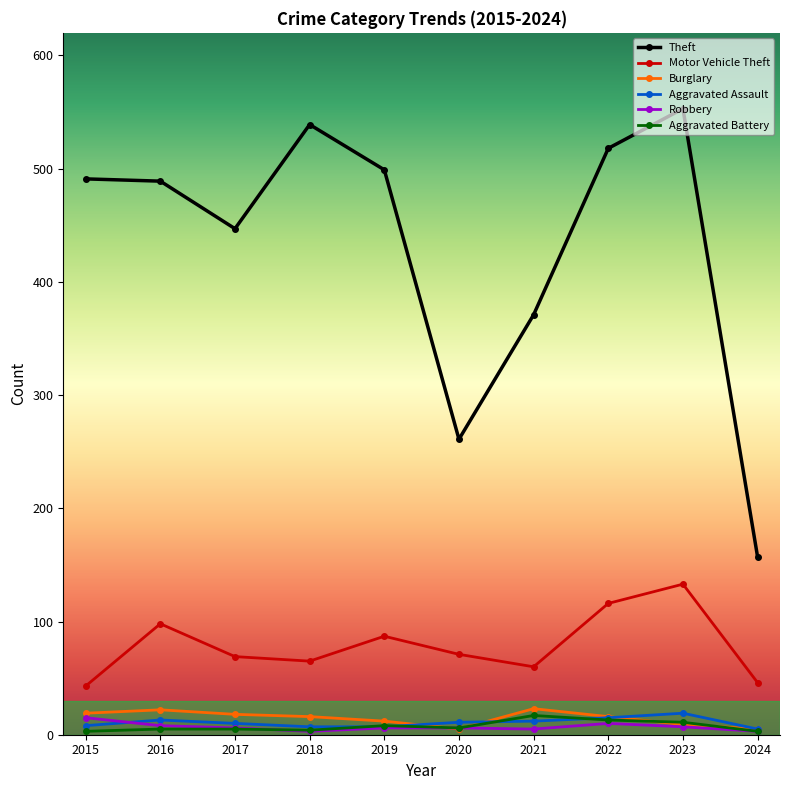

True or false: Aggravated Battery and Theft cross at least once.

False